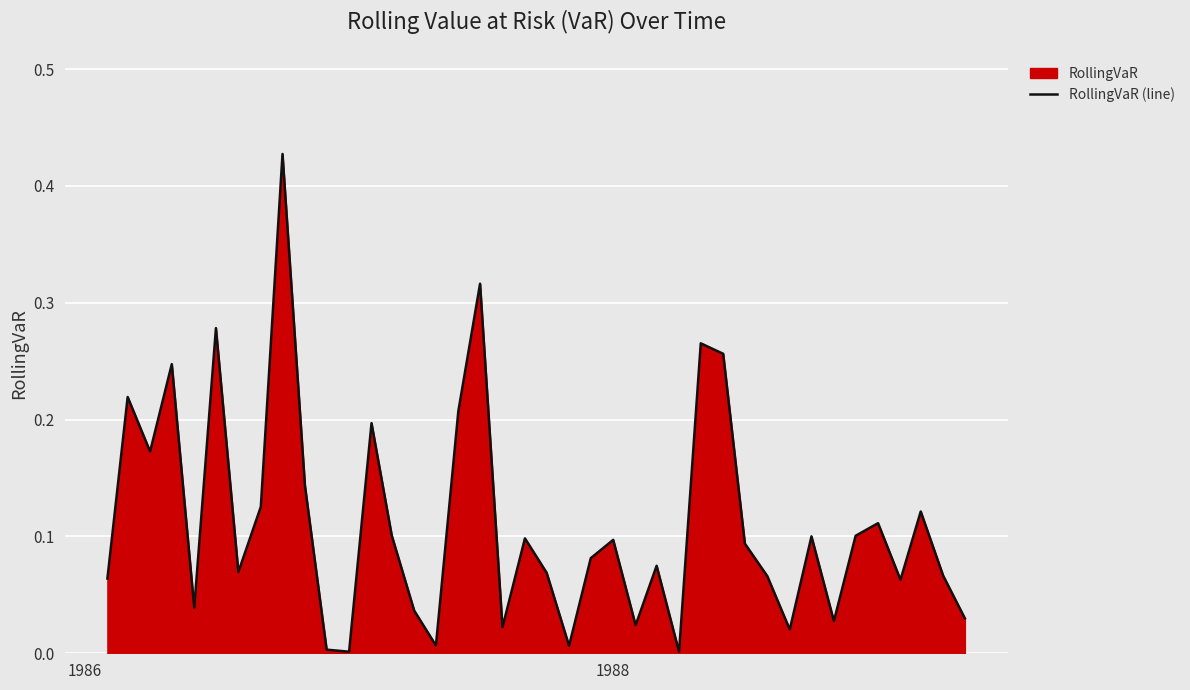

Does the chart display data point markers on the line(s)?

No